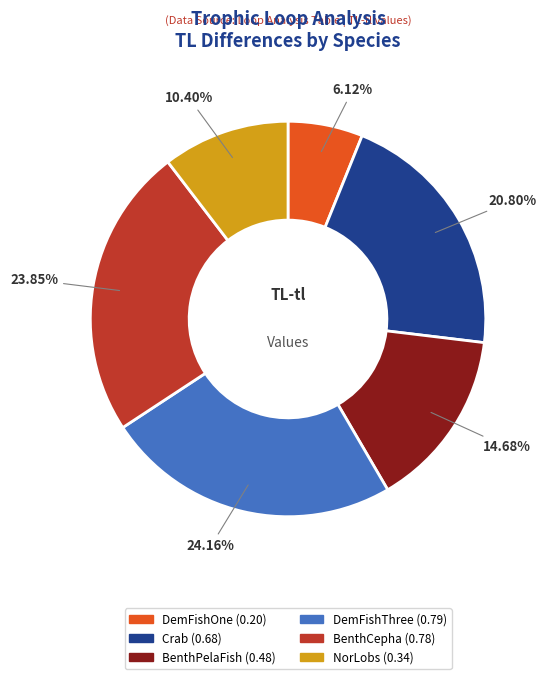

How many slices are in this pie chart?

6